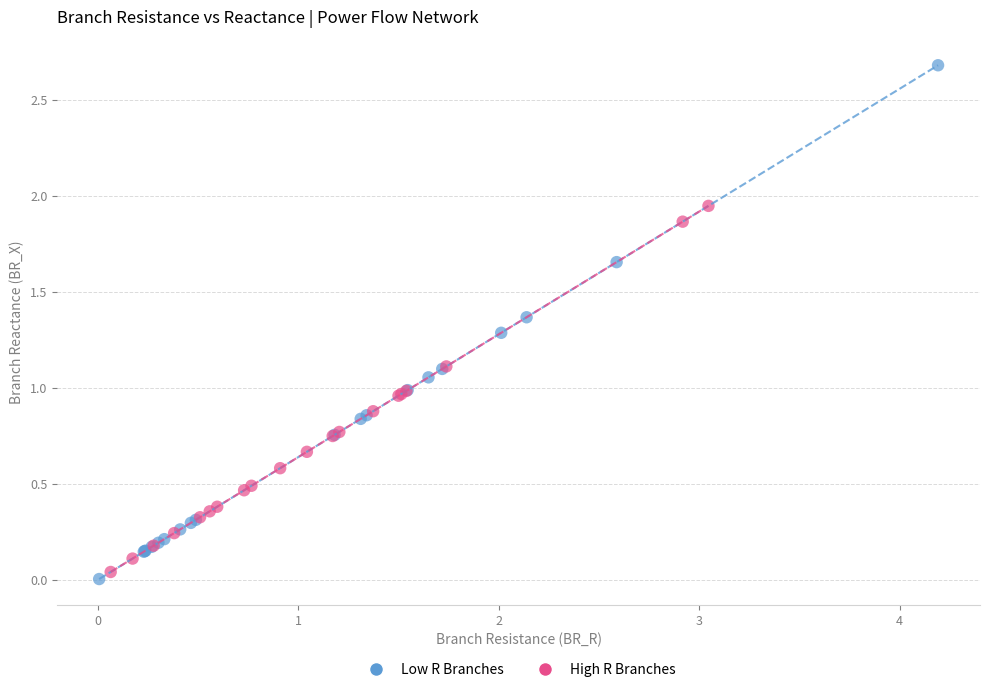

Which series has the largest Y range (max minus min)?

Low R Branches